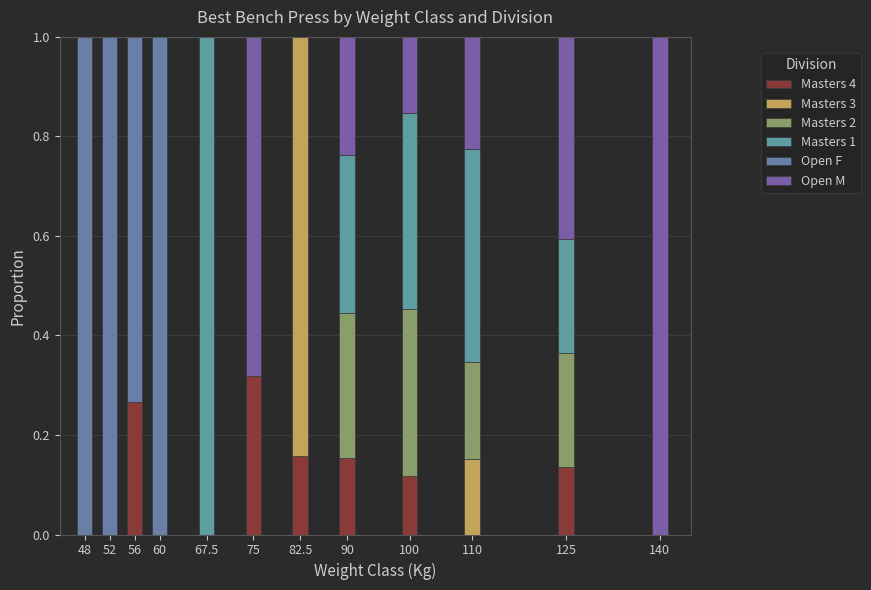

What is the sum of all Open F values?

3.7